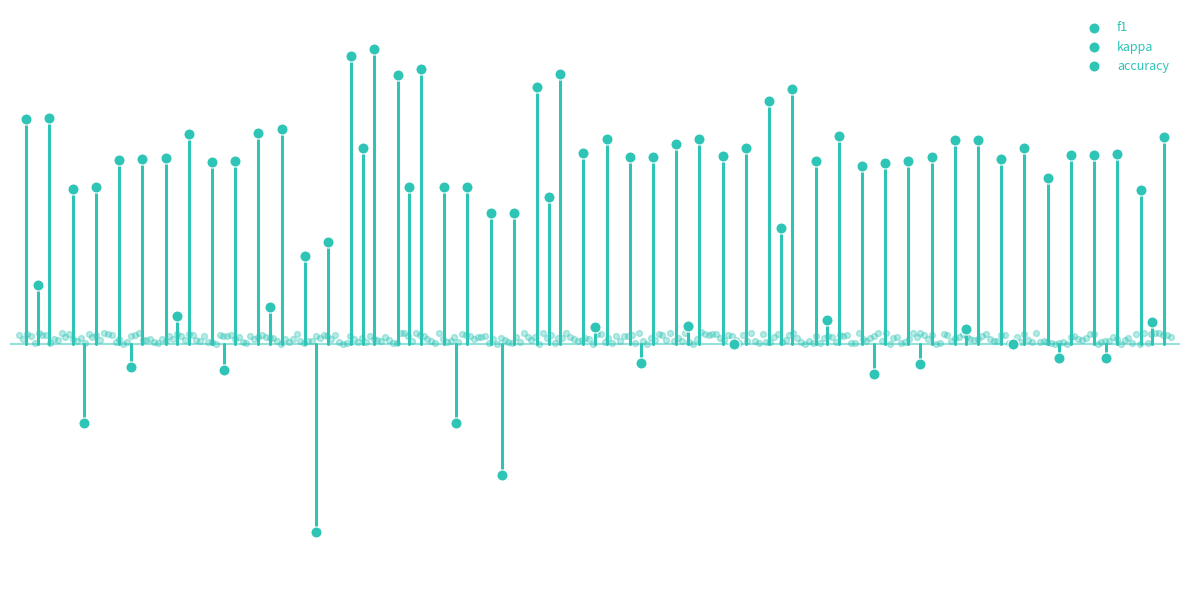

At how many categories does at least one series exceed 0?

25